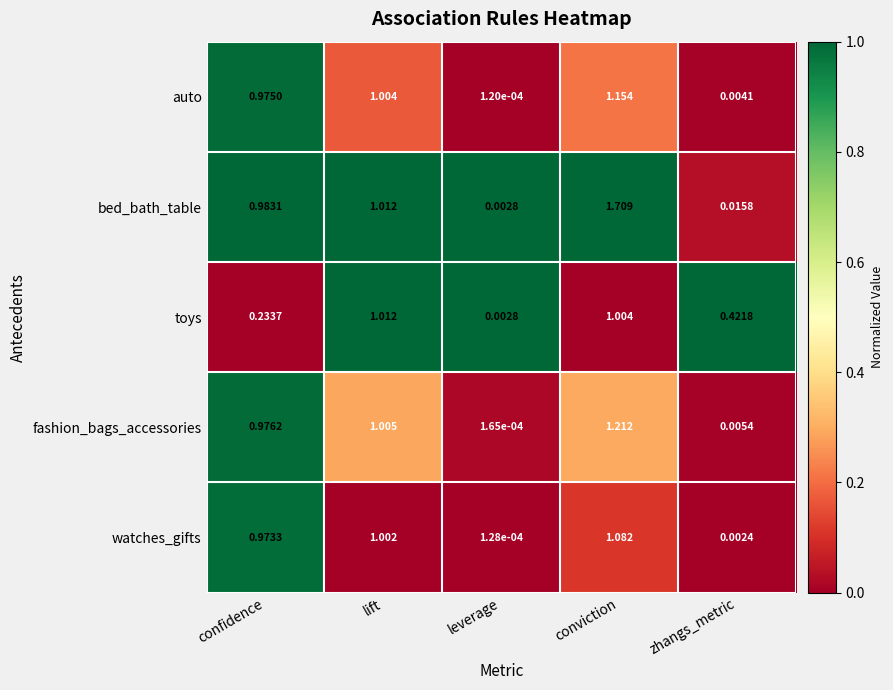

Which series has the largest range (max minus min)?

bed_bath_table